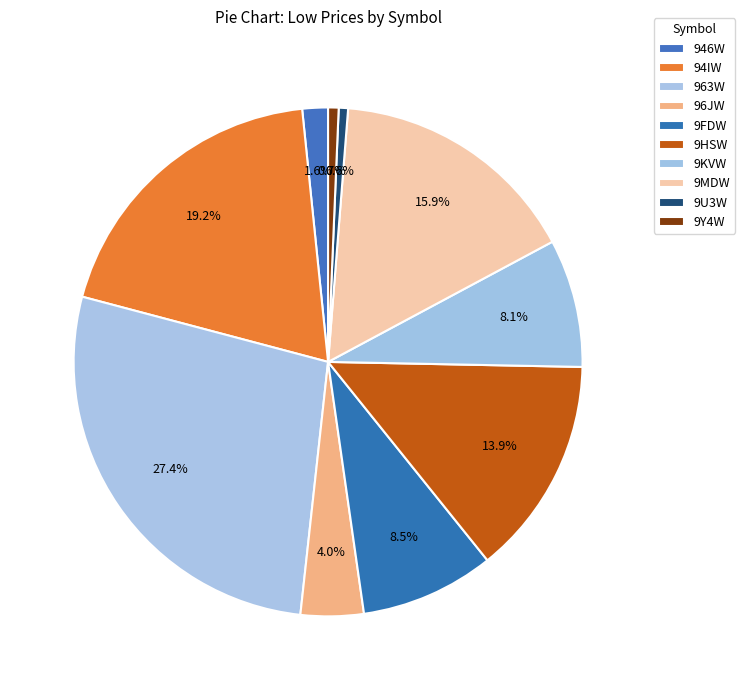

How many segments does this pie chart have?

10